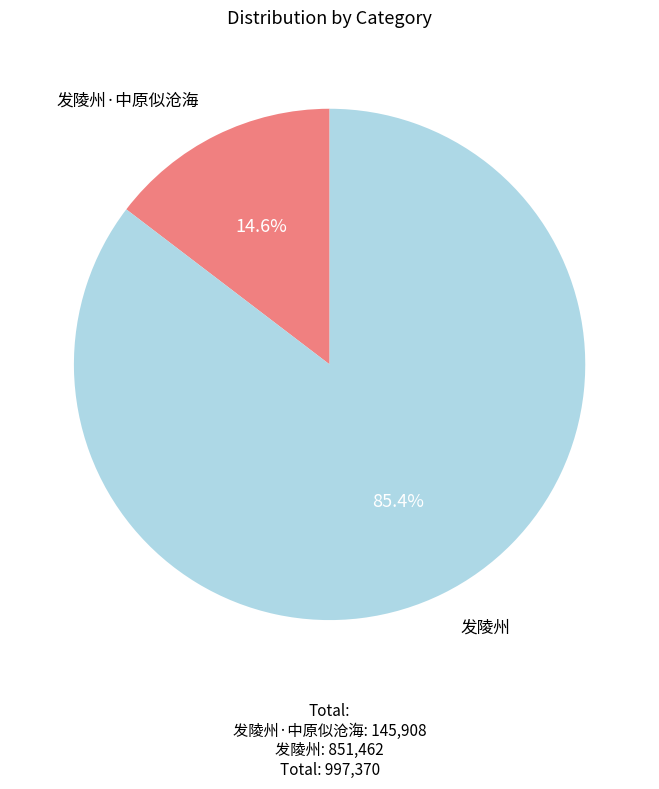

To the nearest percent, what portion does 发陵州 represent?

85%